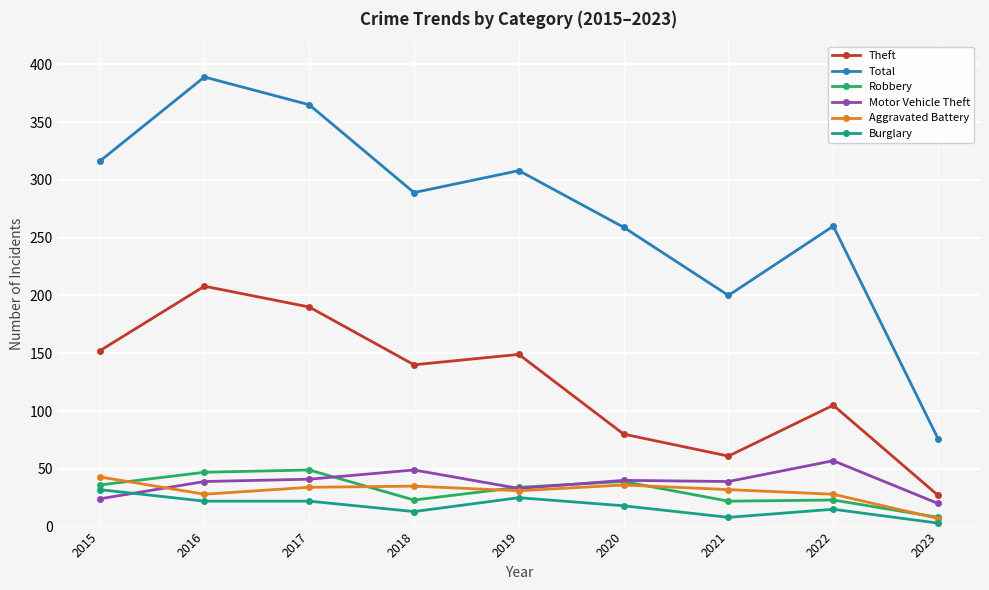

Does the chart display data point markers on the line(s)?

Yes